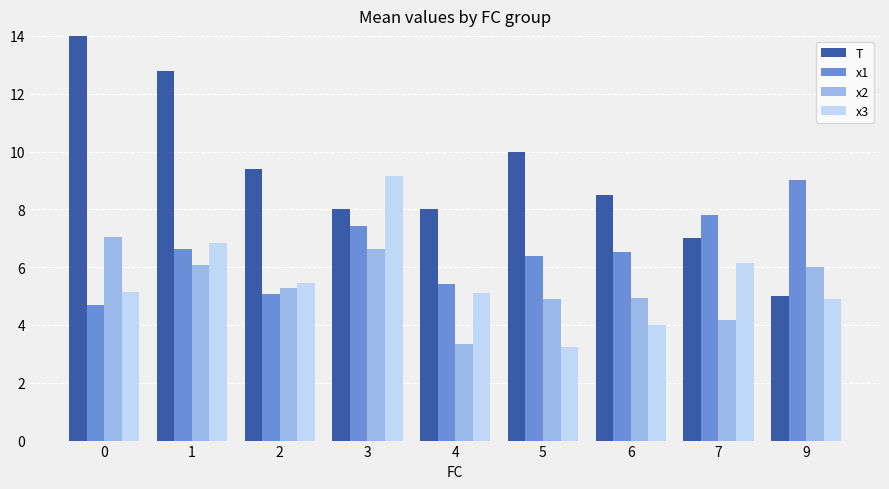

Which has a higher value, 6 or 5?

5